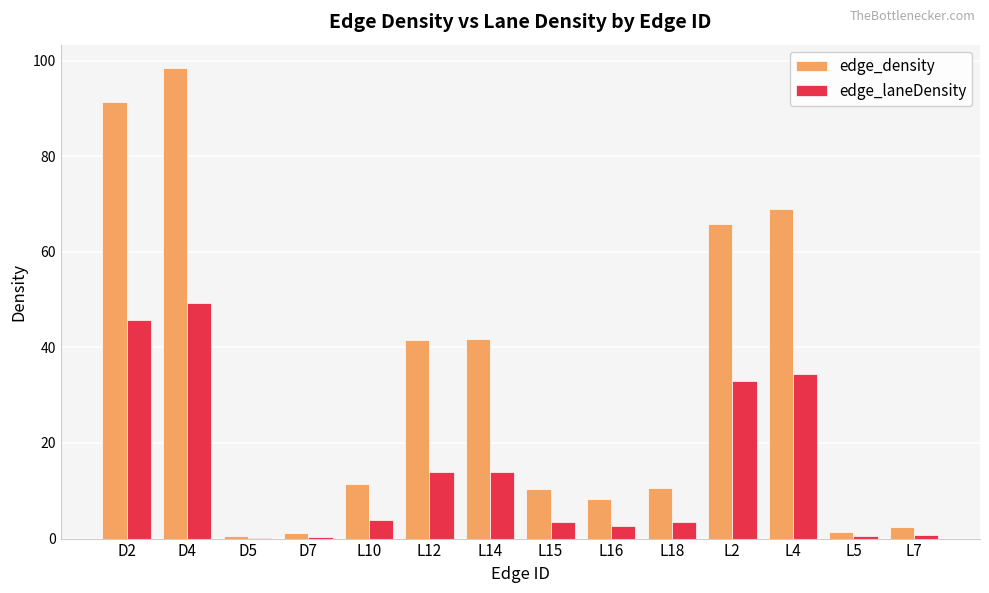

Is it true that edge_density equals 4.6 at L15?

False